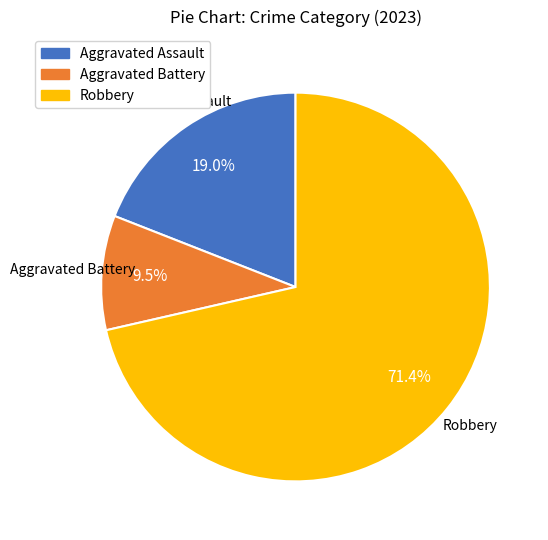

Do Robbery and Aggravated Assault together represent more than half of the pie?

Yes